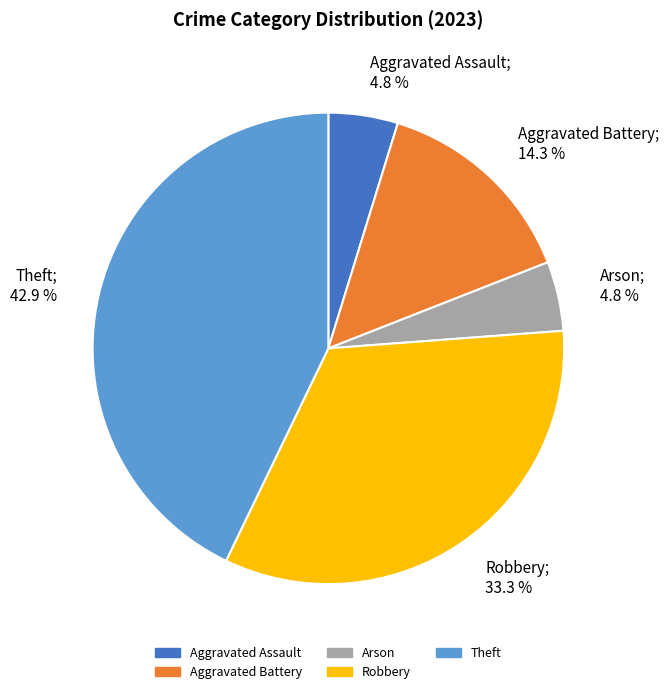

The Robbery slice represents 21% of the pie. True or false?

False